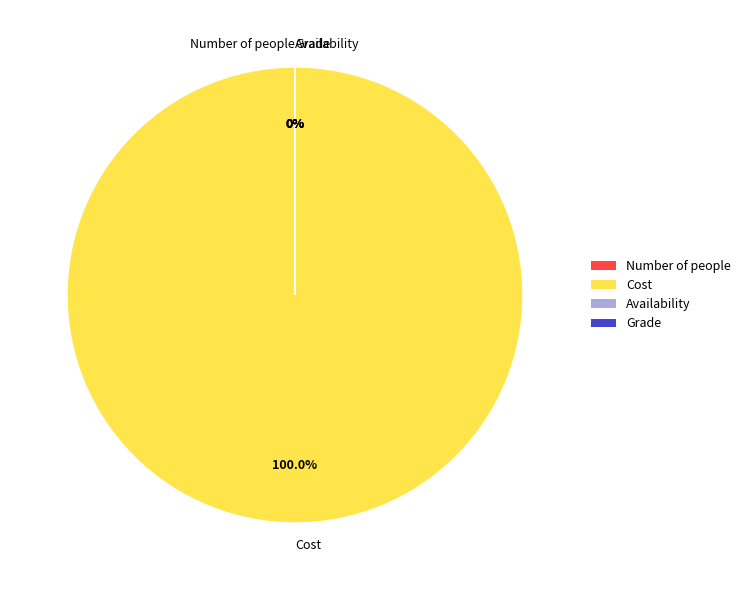

Which category has the biggest portion of the pie?

Cost